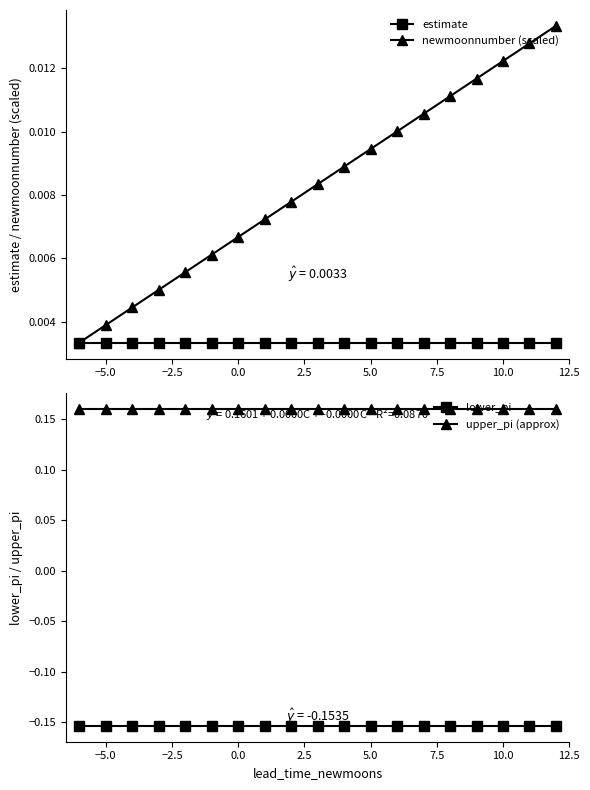

True or false: newmoonnumber (scaled) has more than 0 points higher than both neighbors.

False